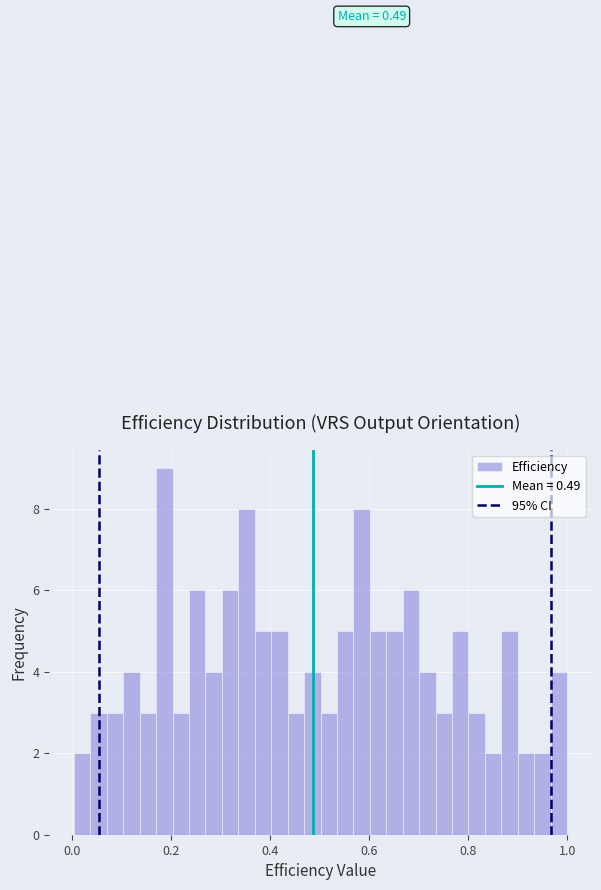

Around what value on the x-axis is the tallest bar? Give the approximate position of its centre, as read against the axis.

0.18